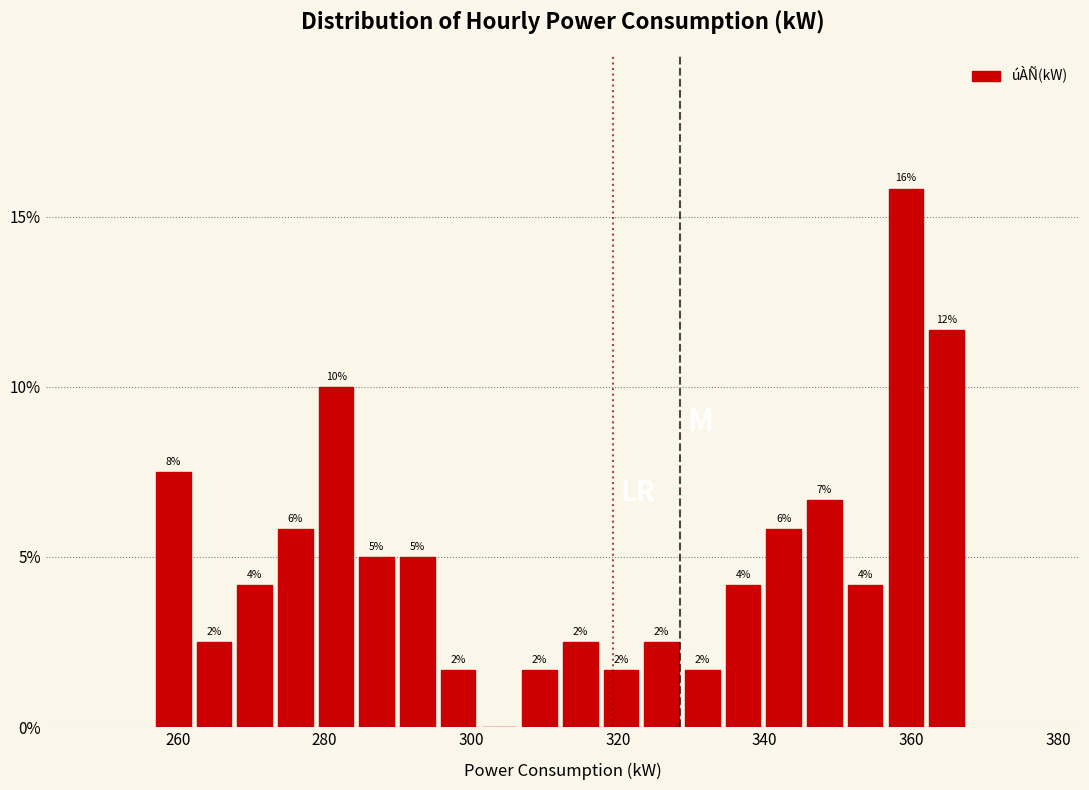

Around what value on the x-axis is the tallest bar? Give the approximate position of its centre, as read against the axis.

360